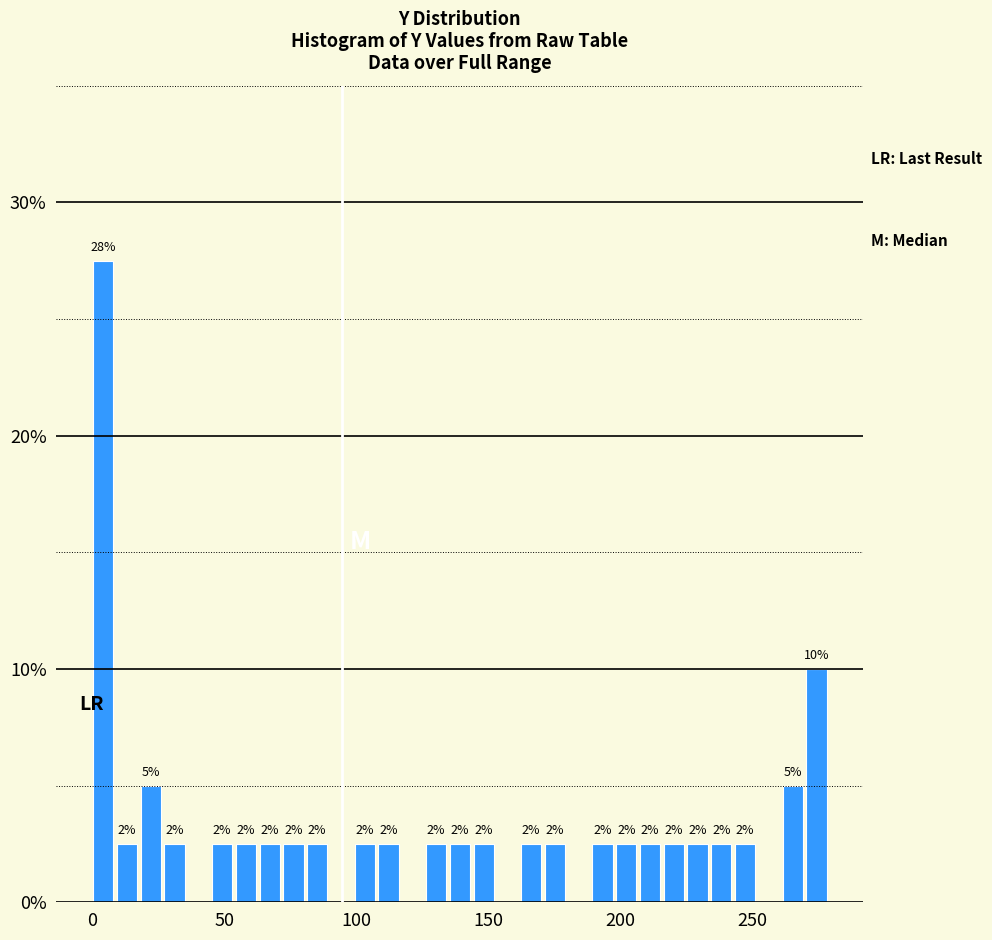

Read against the x-axis, roughly where is the centre of the tallest bar?

5